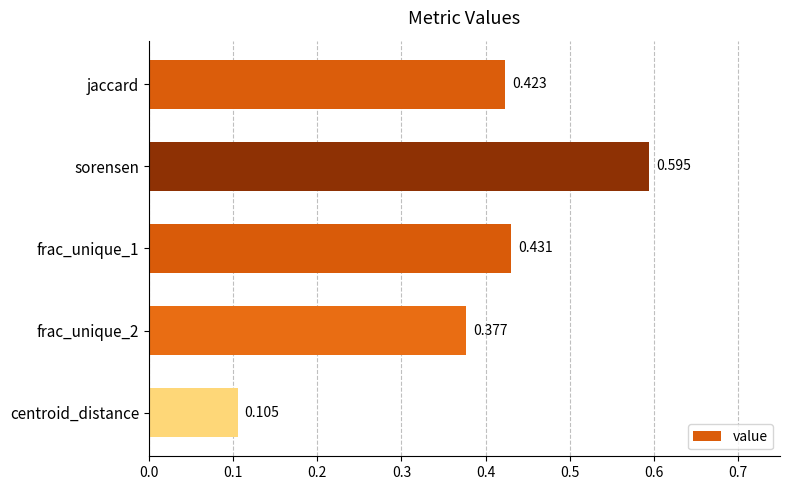

Are the bars horizontal?

Yes